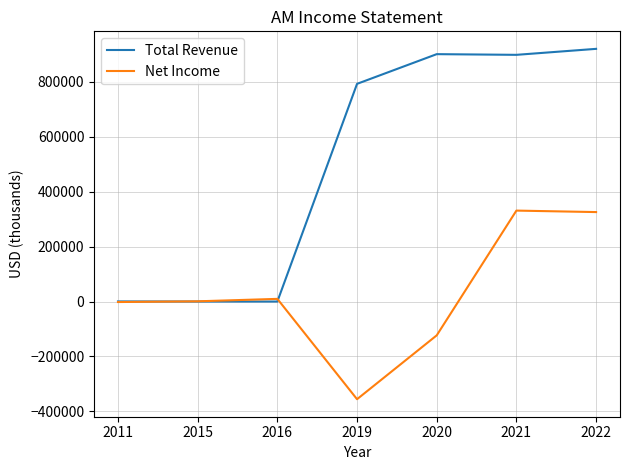

What is the highest value of the Net Income series?

331100